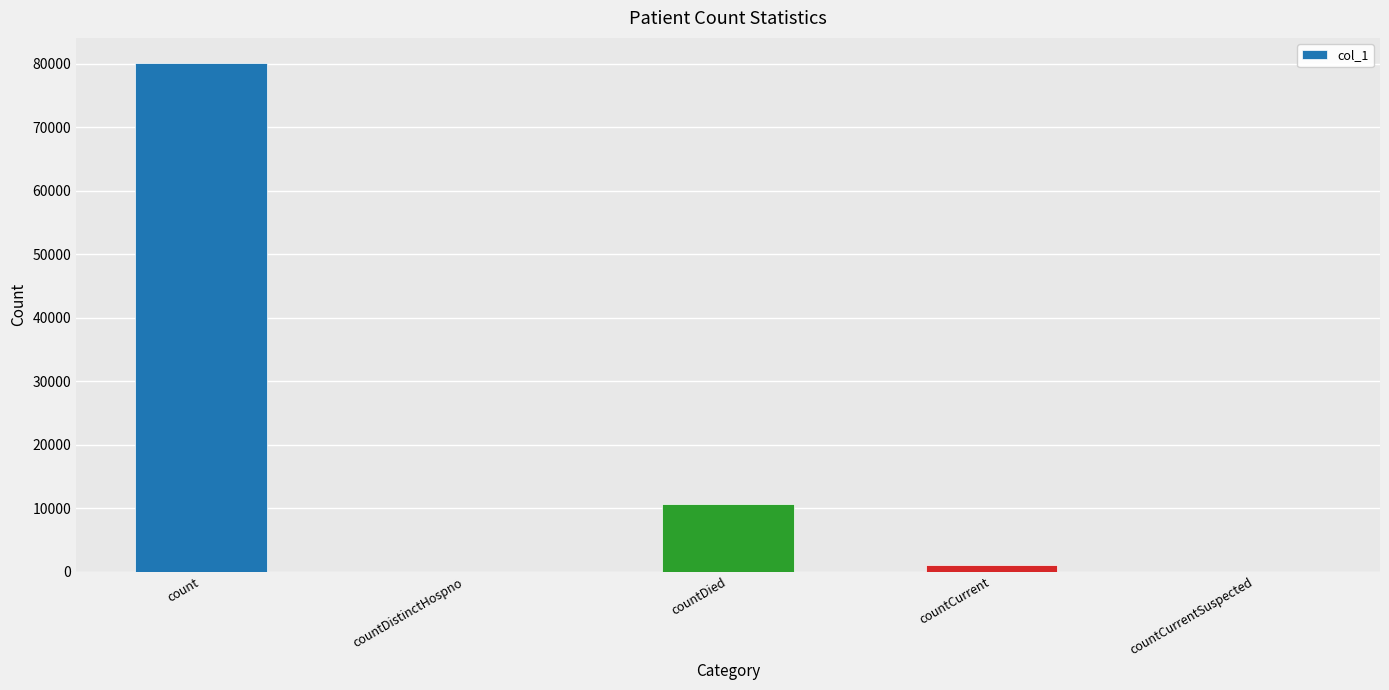

Is it true that the value at countDied is 2984?

False